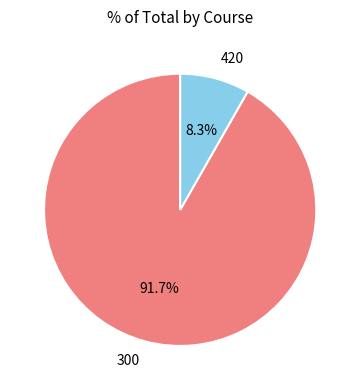

To the nearest percent, what is the difference between the largest and smallest slice percentages?

83%